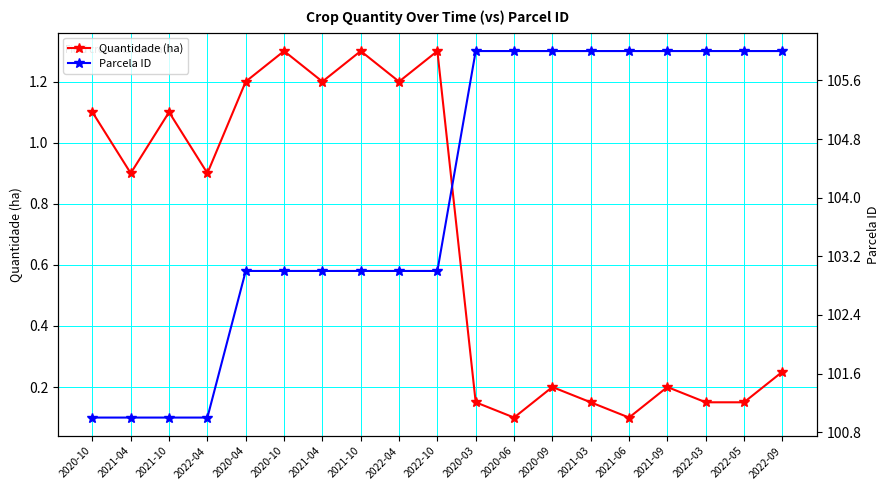

Reading left to right, list all the values displayed in this chart.

Quantidade (ha): 1.1	0.9	1.1	0.9	1.2	1.3	1.2	1.3	1.2	1.3	0.1	0.1	0.2	0.1	0.1	0.2	0.1	0.1	0.2
Parcela ID: 101.0	101.0	101.0	101.0	103.0	103.0	103.0	103.0	103.0	103.0	106.0	106.0	106.0	106.0	106.0	106.0	106.0	106.0	106.0